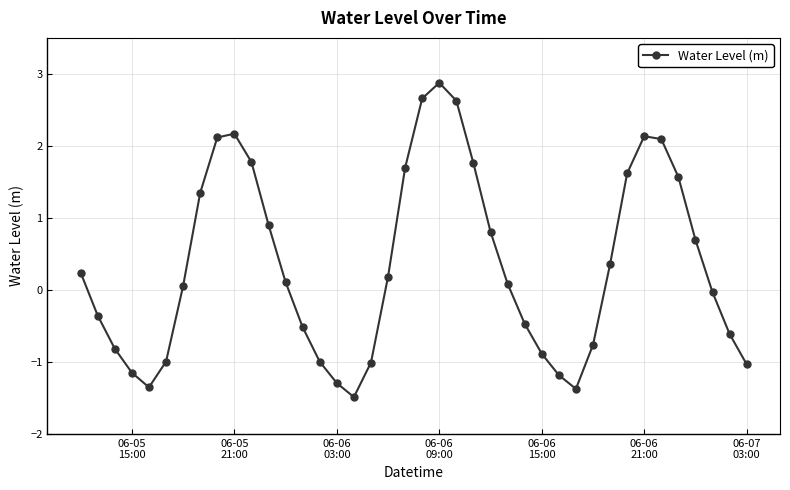

True or false: there are more than 1 points higher than both neighbors.

True